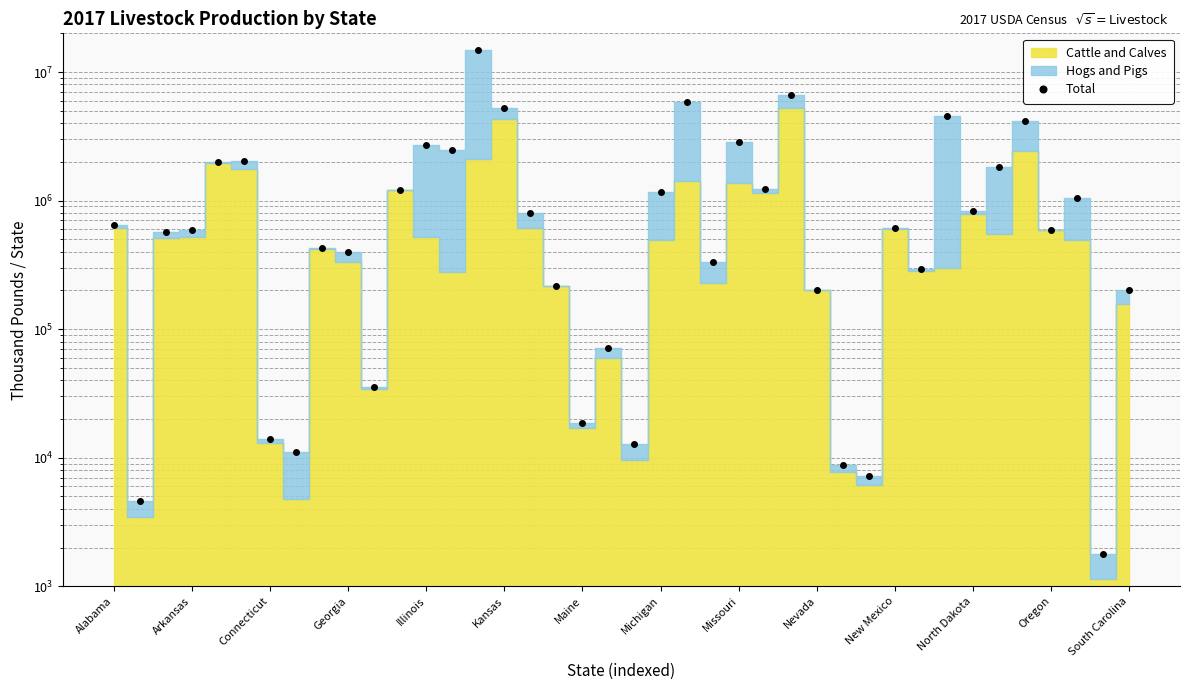

Reading left to right, transcribe all the data shown in this chart.

645316.0	4617.0	571010.0	593668.0	1980738.0	2017955.0	13979.0	11155.0	425043.0	398546.0	35480.0	1210040.5	2708570.0	2476309.0	14890312.0	5275285.0	807055.0	216580.0	18708.0	71379.0	12800.0	1173840.0	5849226.0	329925.0	2868929.0	1236829.0	6671073.0	203174.0	8789.0	7194.0	607069.0	293892.0	4547709.0	827079.0	1835693.0	4173070.0	594601.0	1055129.0	1784.0	201046.0